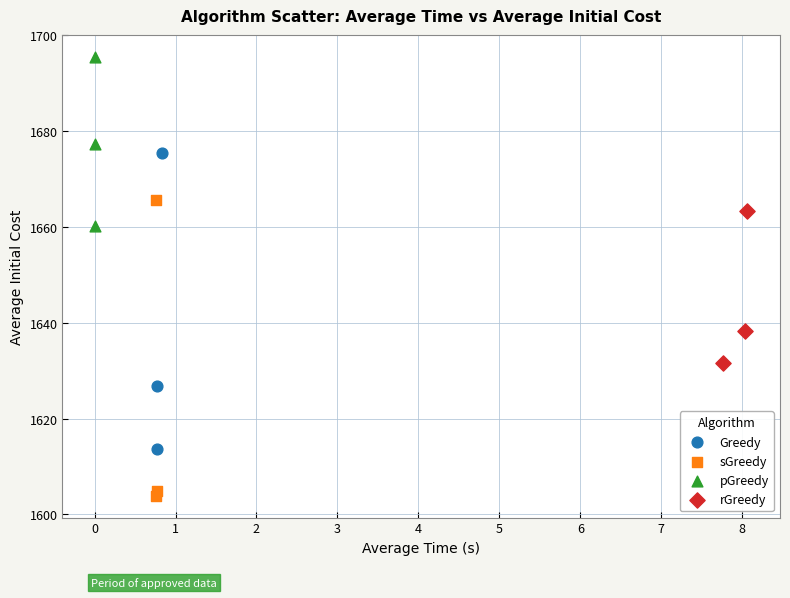

Which series contains the lowest Y value?

sGreedy